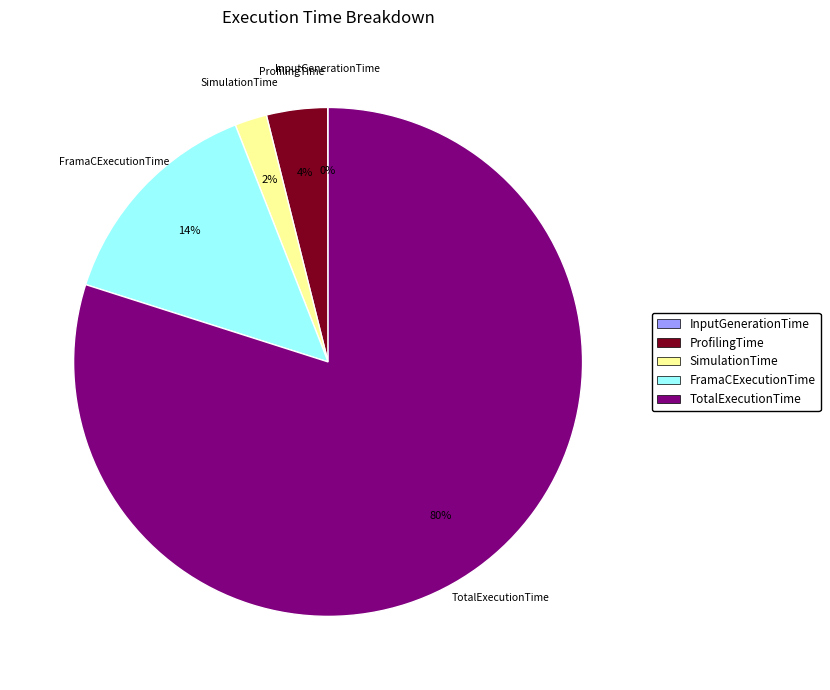

Is there any slice that represents more than half of the pie?

Yes